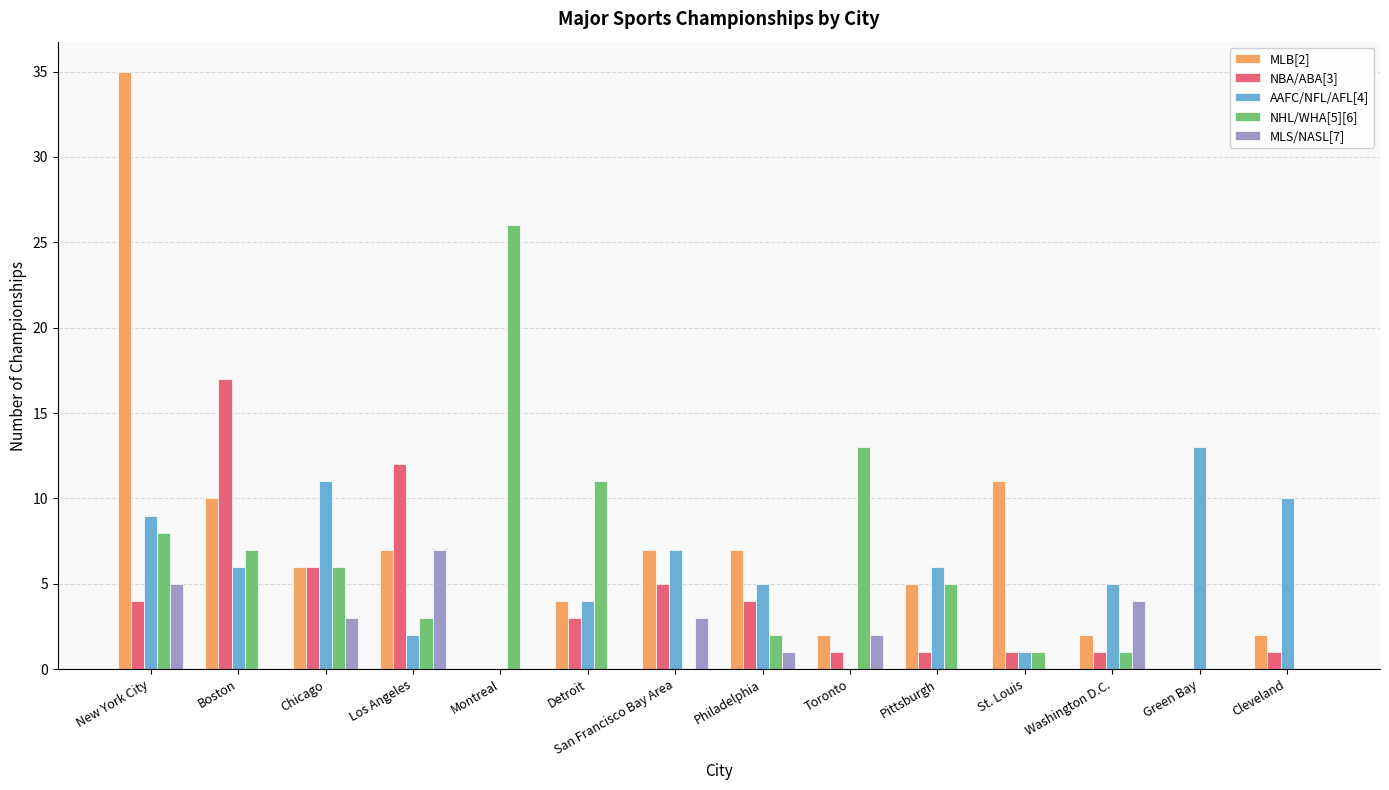

How many categories are shown in the chart?

14